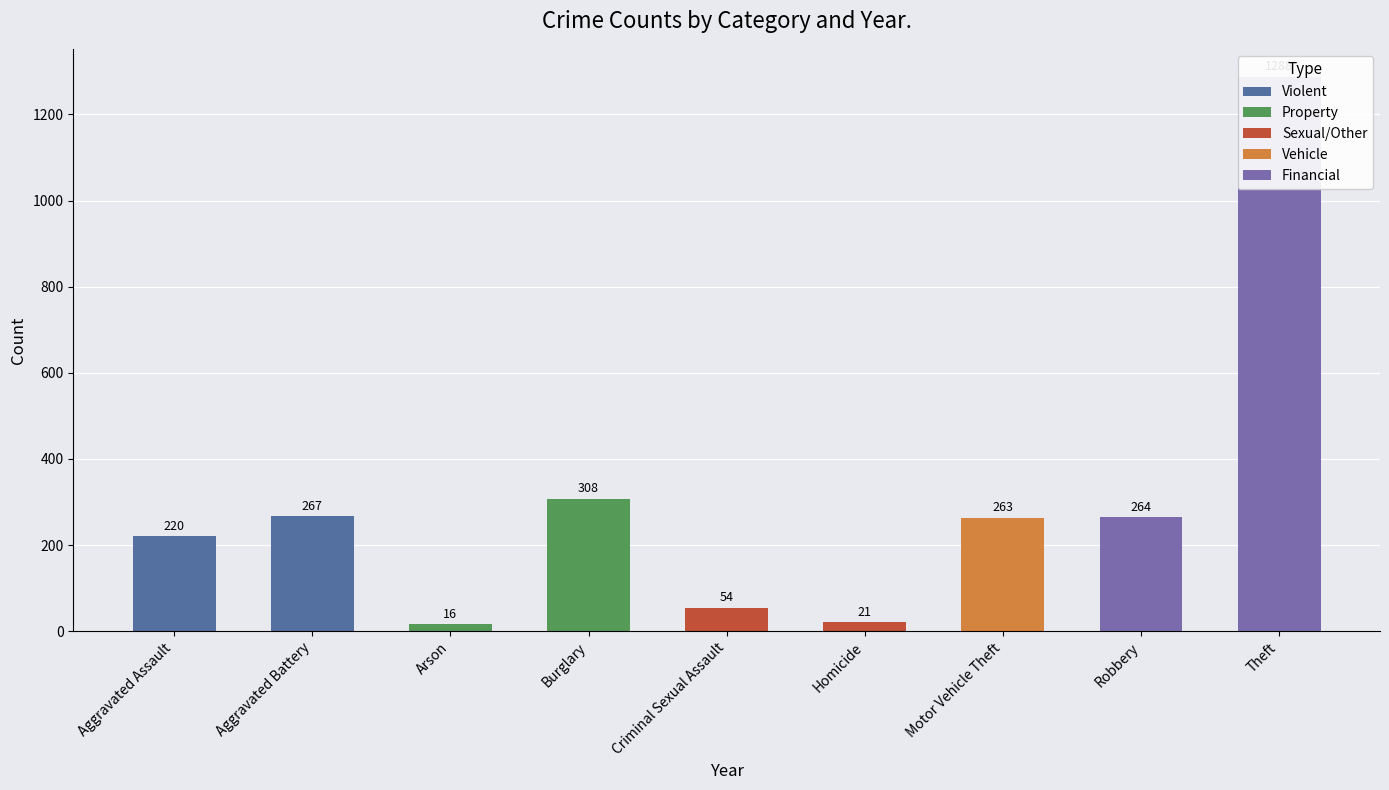

What is the sum of all Property values?

324